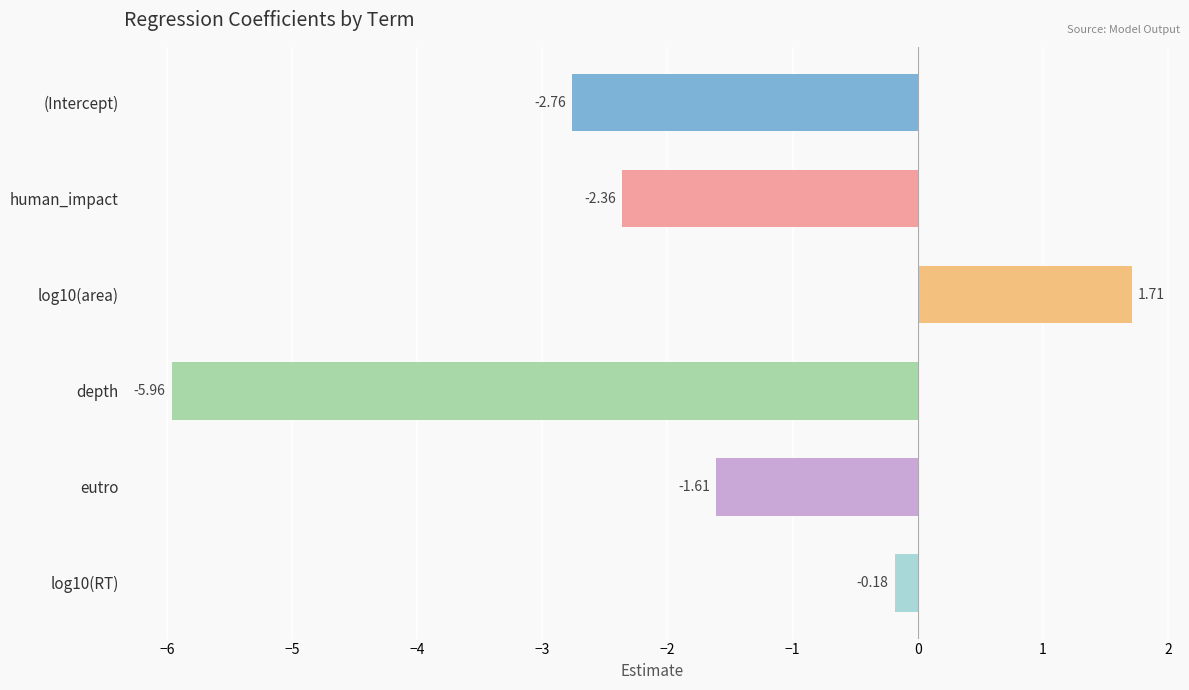

Where is the data nearest to the value -2?

human_impact